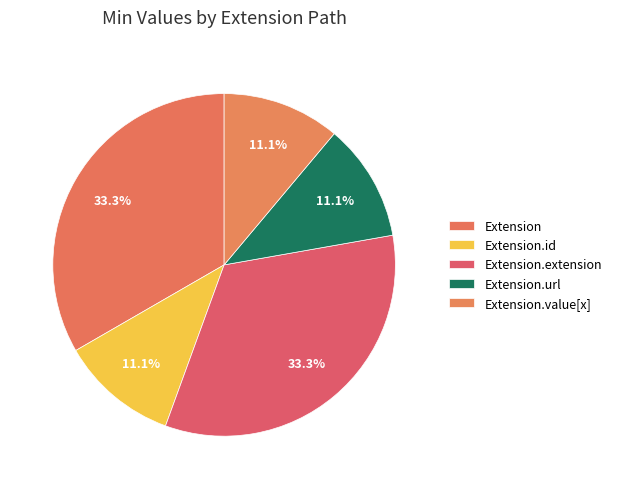

How many slices are in this pie chart?

5